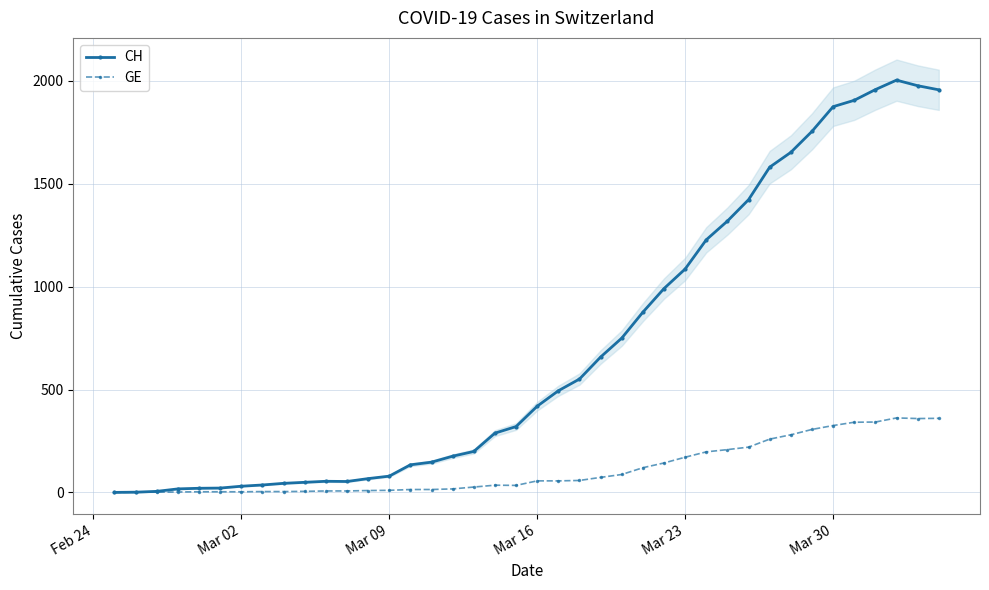

Is this an area chart (filled region under the line)?

No